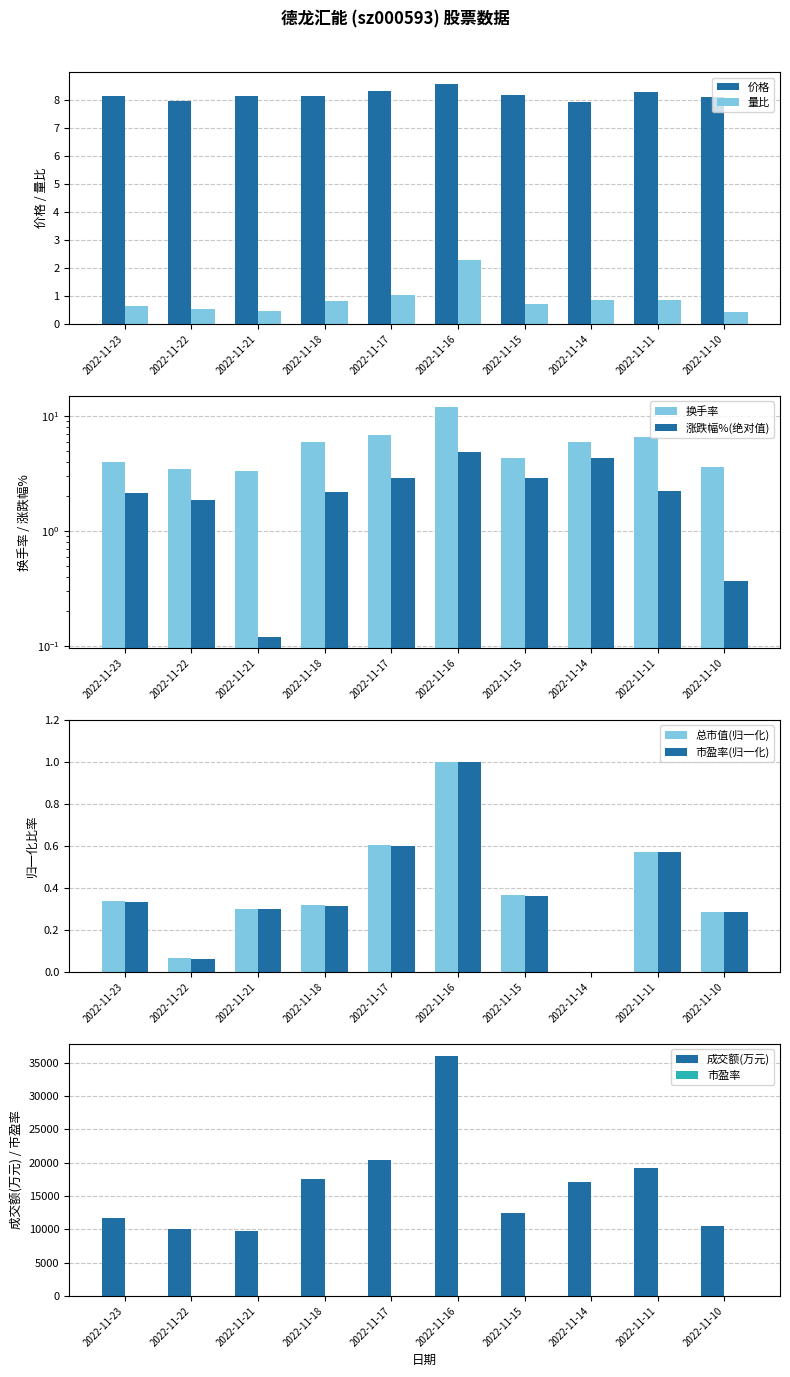

What is the average value of the 市盈率 series?

65.0